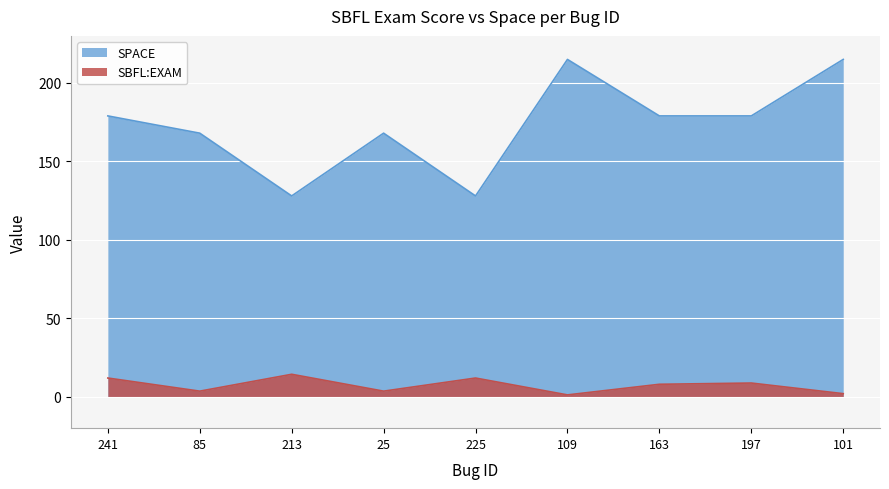

List the series in order of their peak value, lowest first.

SBFL:EXAM, SPACE